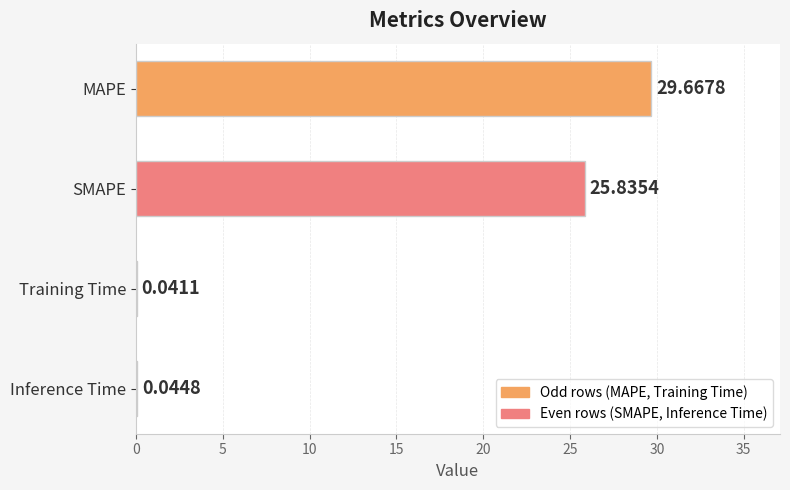

Where is the data nearest to the value 14?

SMAPE